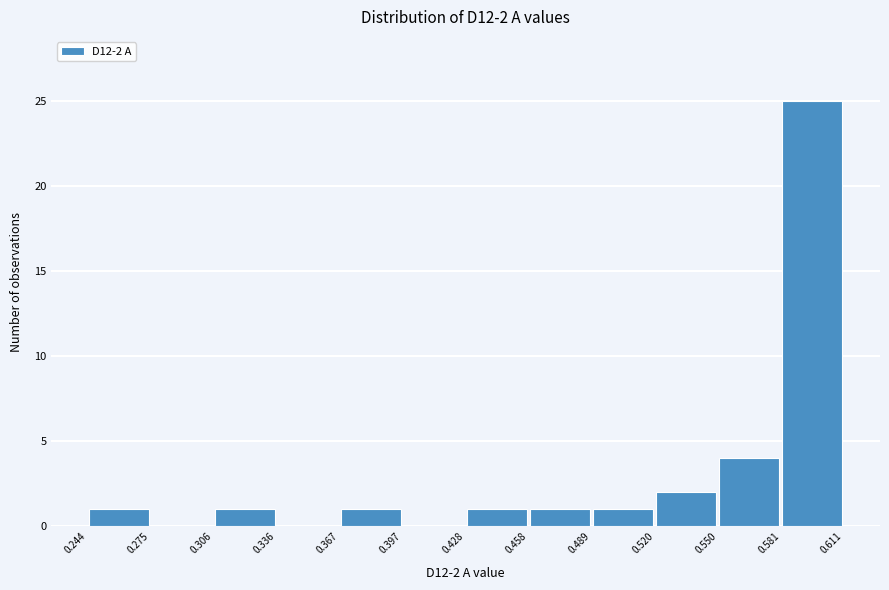

Over which range of the x-axis is the bar tallest?

0.581 to 0.611